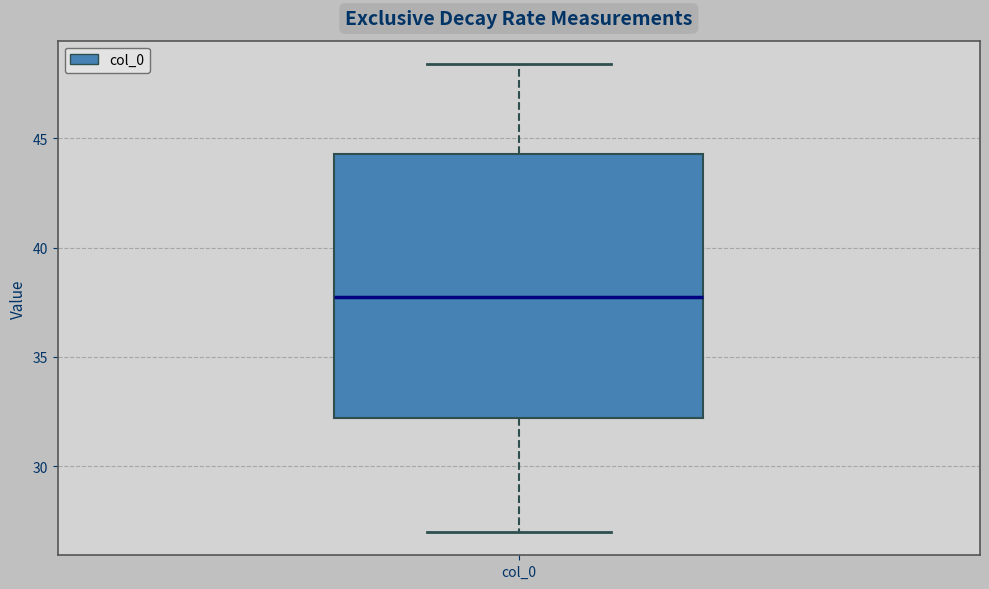

Where is the lower edge of the box for col_0 on the y-axis? The values are not printed on the chart, so give them approximately, as read against the axis.

32.0